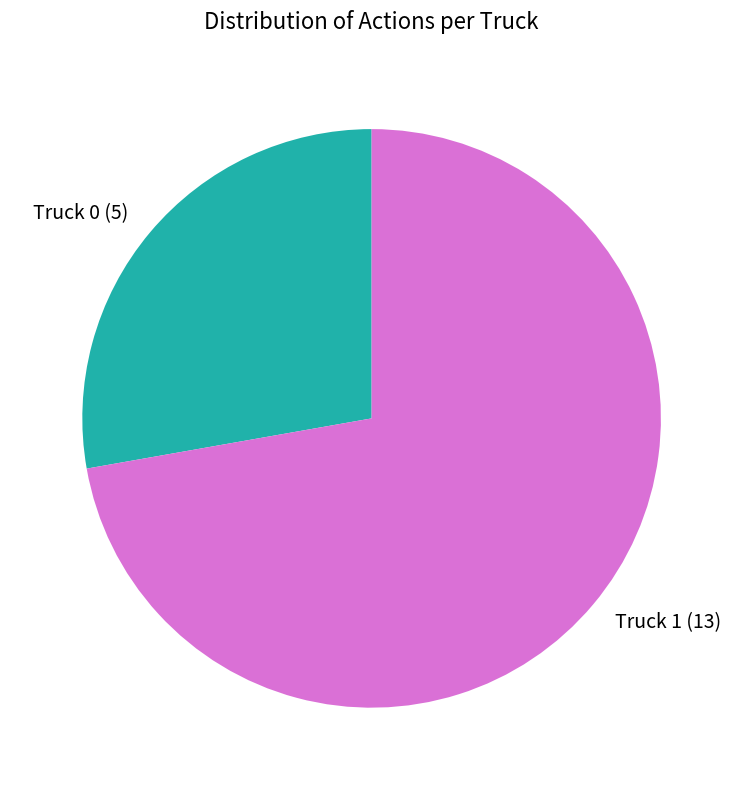

How many segments does this pie chart have?

2